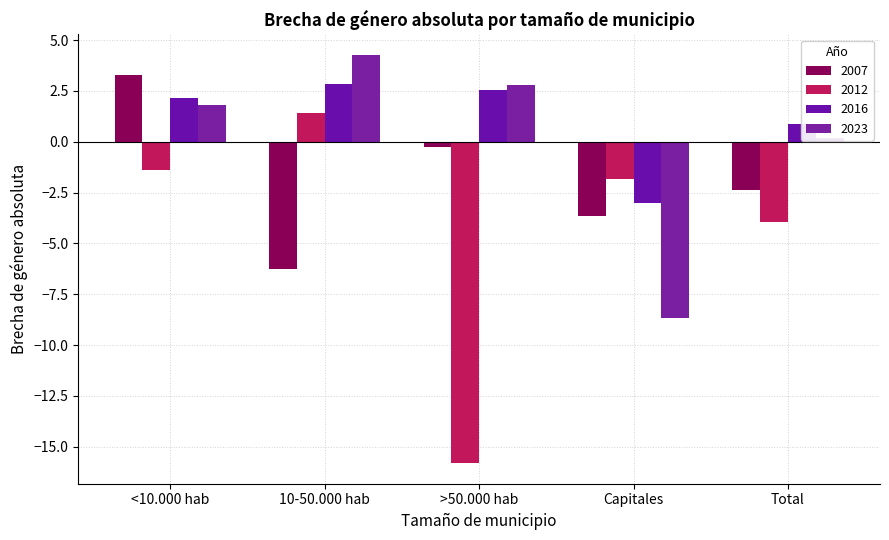

True or false: 2012 has a value of -4.0 at Total.

True